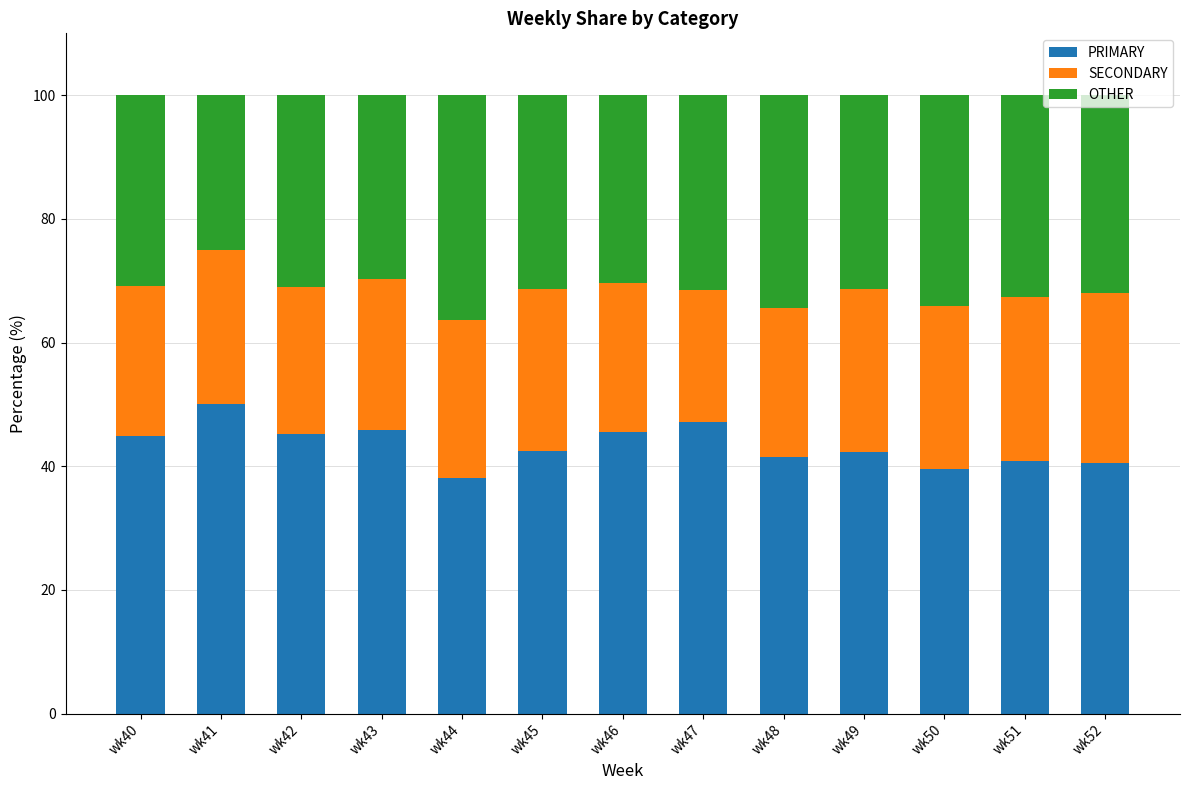

What is the difference between the maximum and second lowest values in the PRIMARY series?

10.5